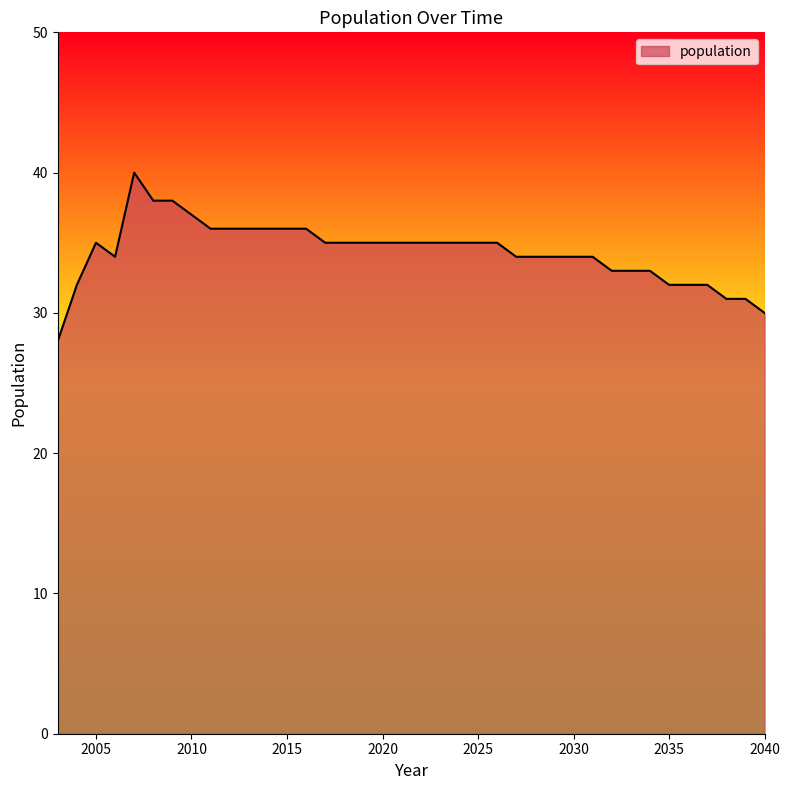

What is the difference between the maximum and minimum values?

12